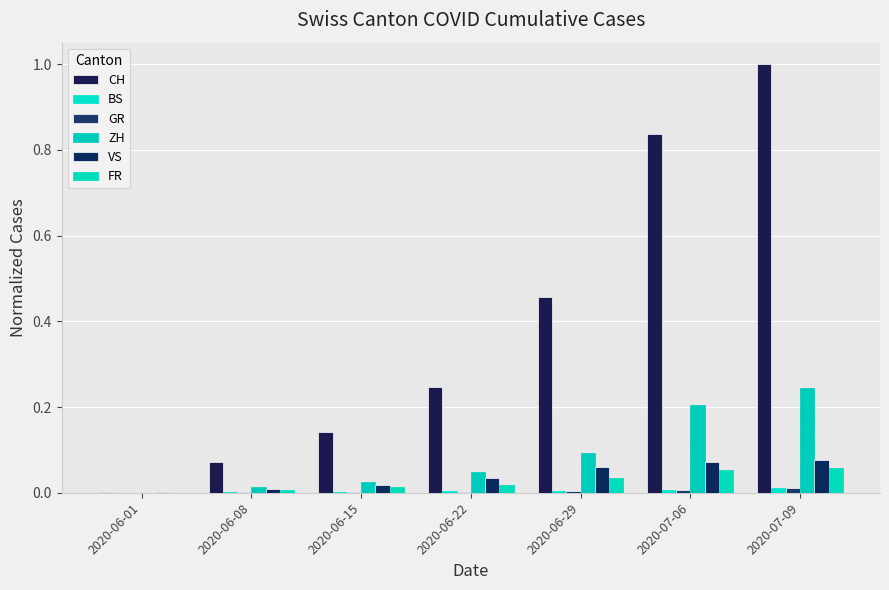

The value of CH at 2020-06-08 is 0.1. True or false?

False